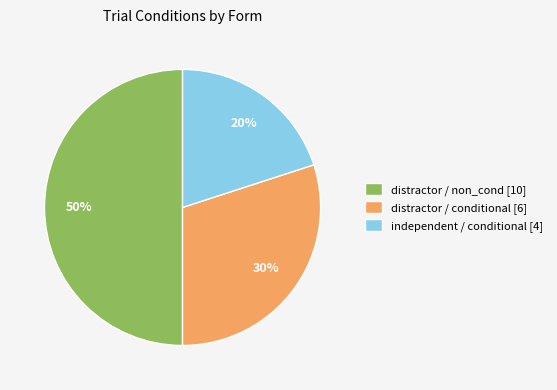

Which category has the smallest portion of the pie?

independent / conditional [4]